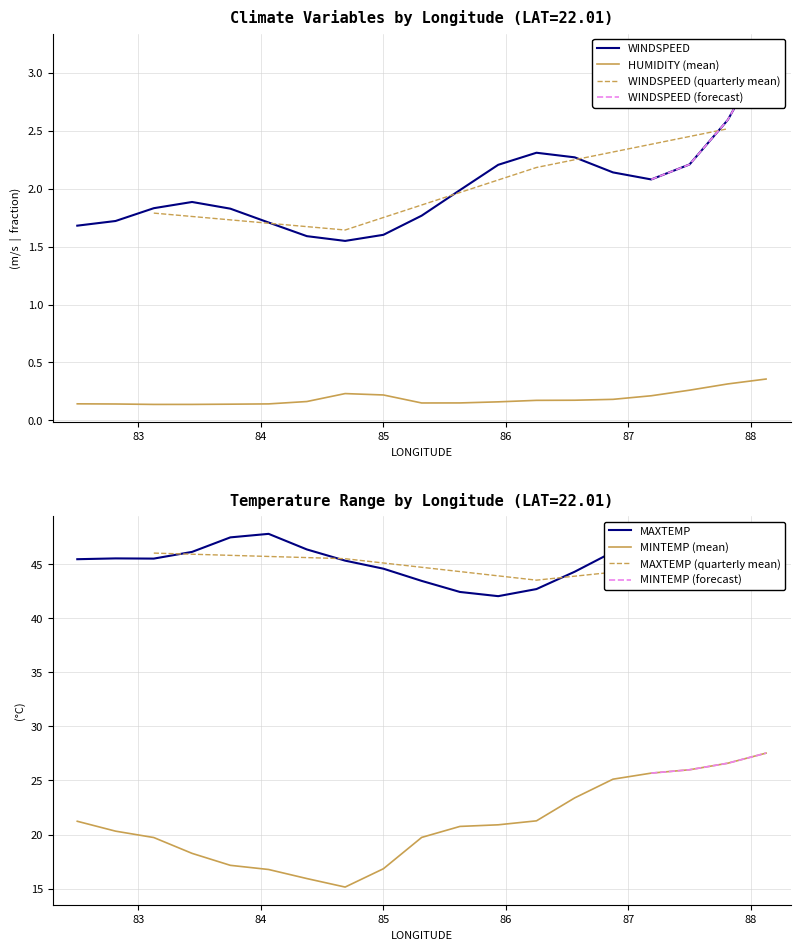

What are all the series names shown in the legend?

WINDSPEED, HUMIDITY, MAXTEMP, MINTEMP